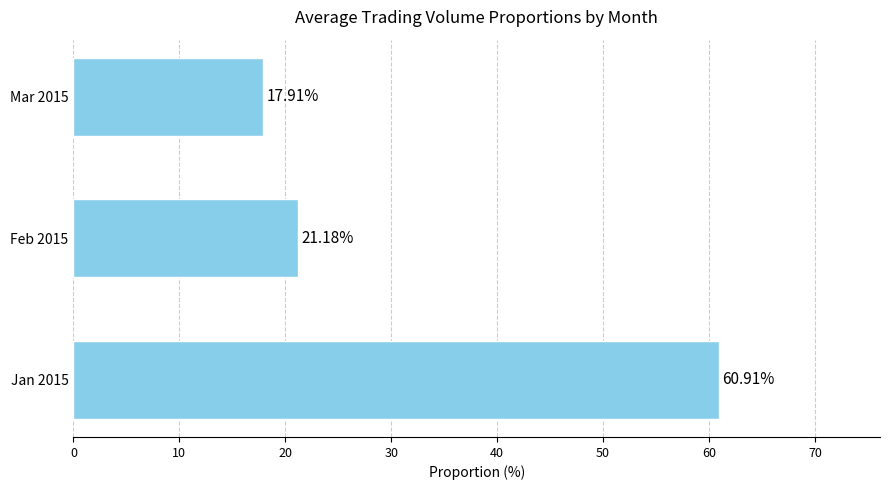

How many values are below 21?

1